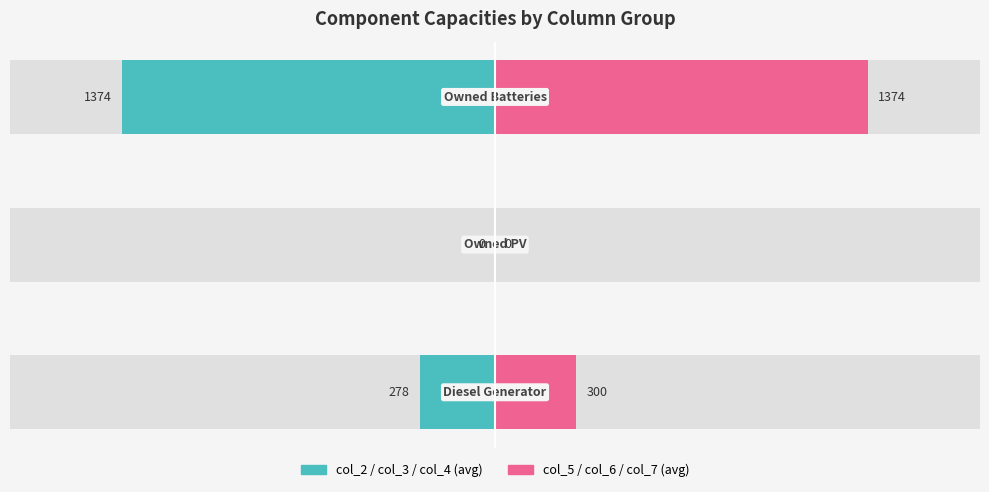

Which series has the largest total across all categories?

col_5/col_6/col_7 avg